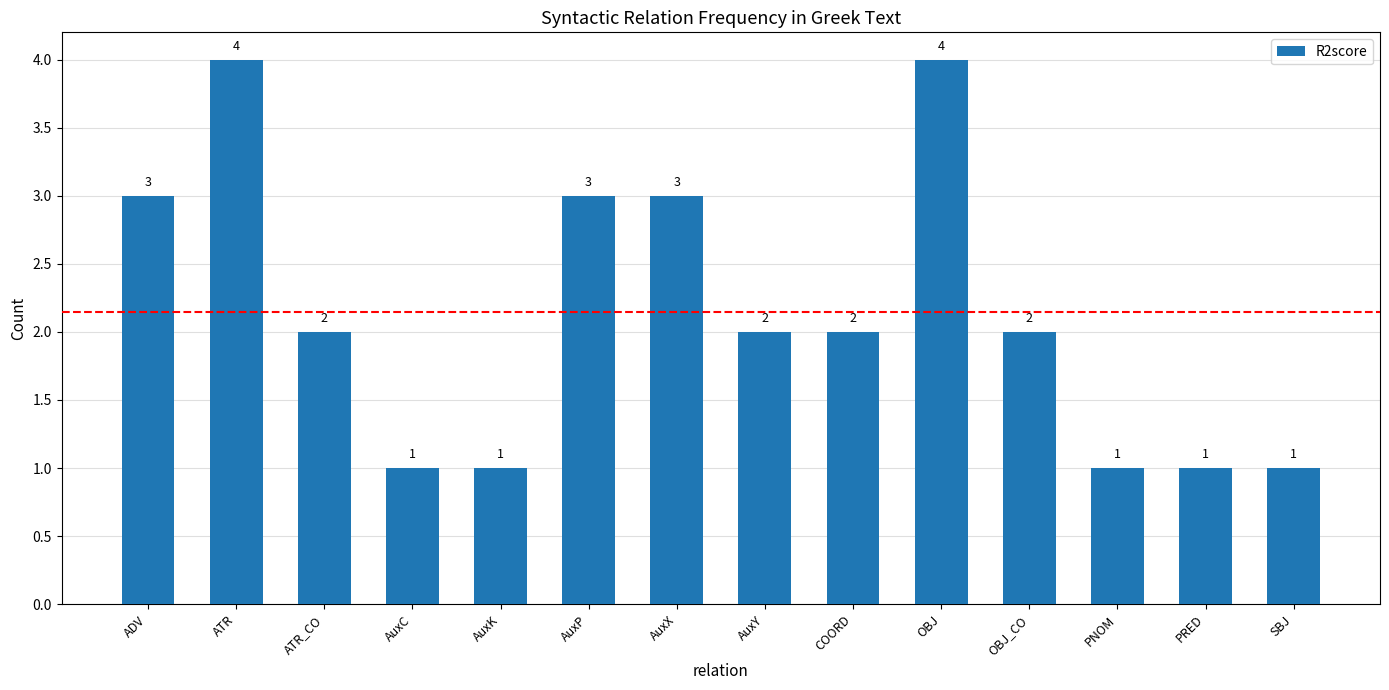

What position from the left is OBJ?

10